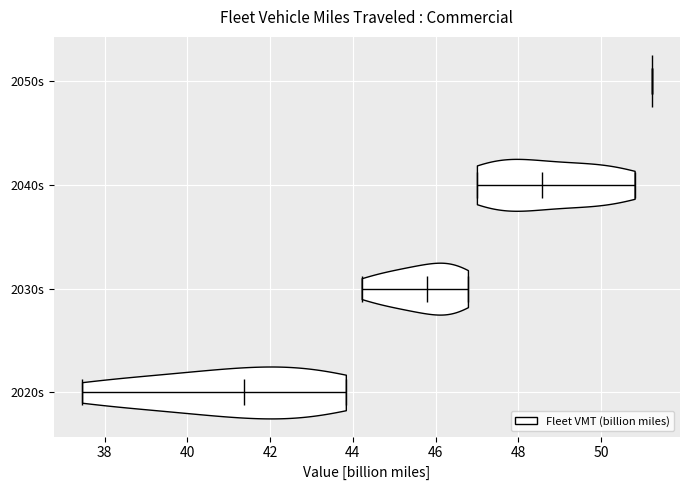

Where does the median line of the violin for 2030s sit on the x-axis? The values are not printed on the chart, so give them approximately, as read against the axis.

45.8